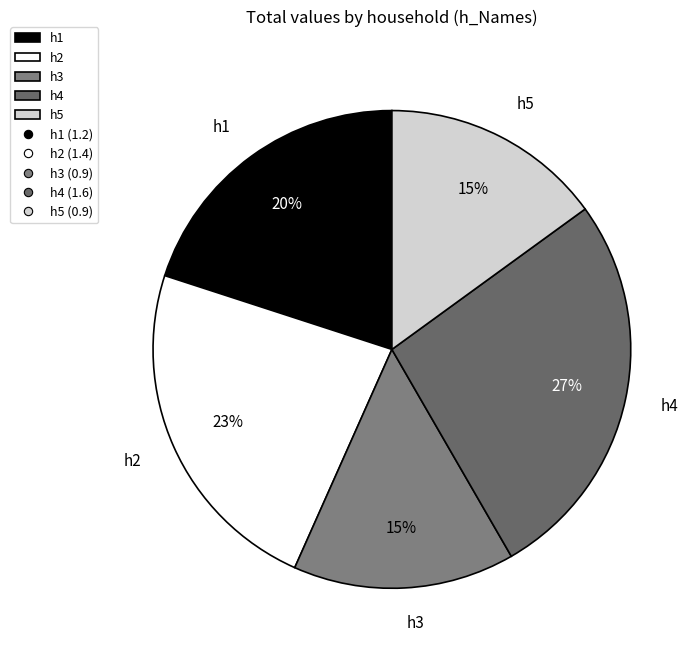

Is it true that h4 is 27% of the pie?

True